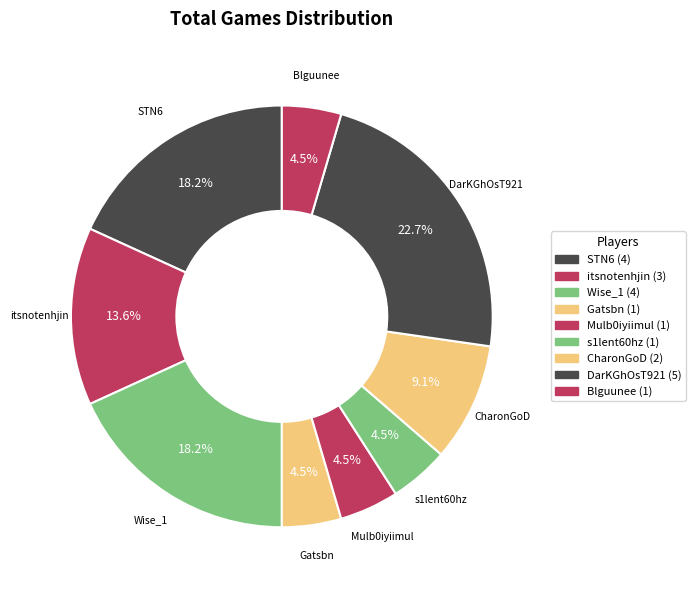

Count the number of slices in the pie.

9